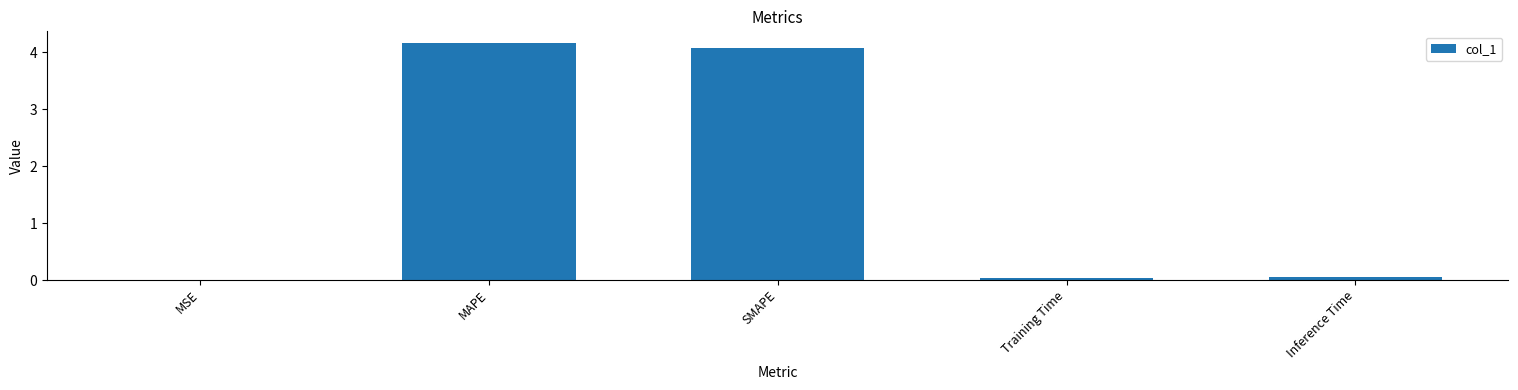

Read the value at SMAPE.

4.1